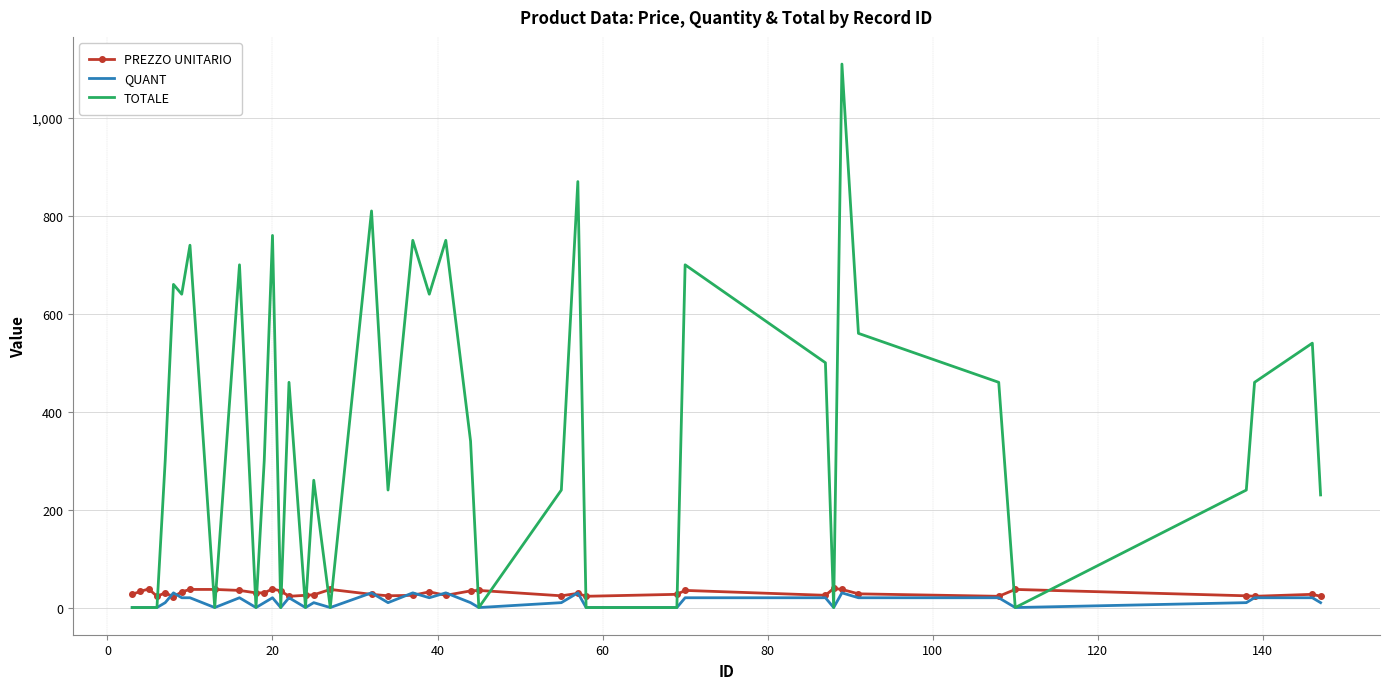

True or false: PREZZO UNITARIO and TOTALE cross at least once.

True